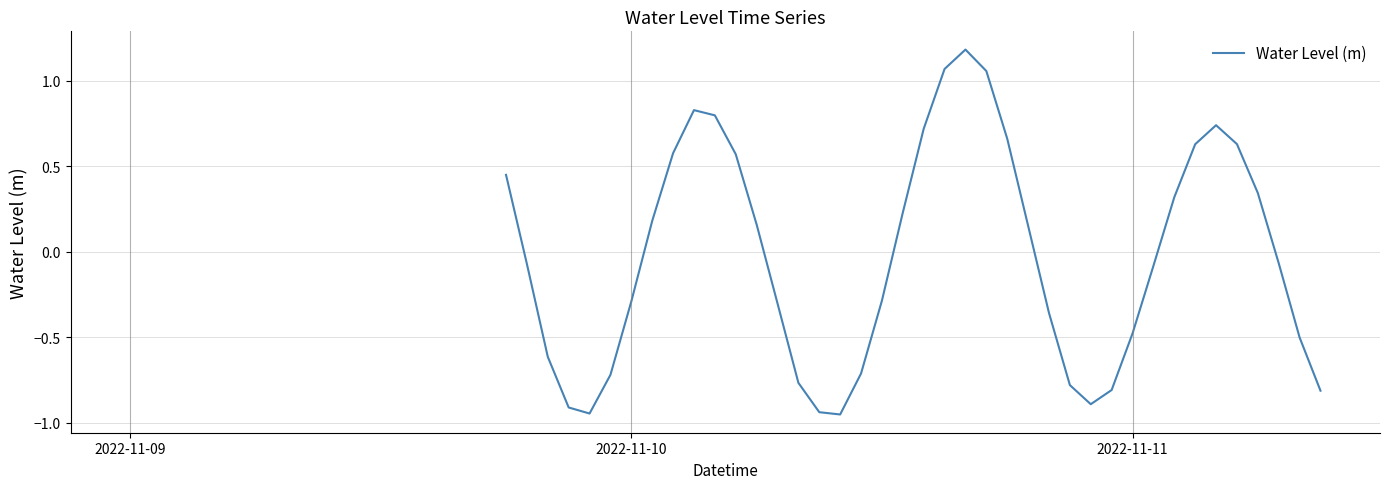

What is the greatest value displayed?

1.2